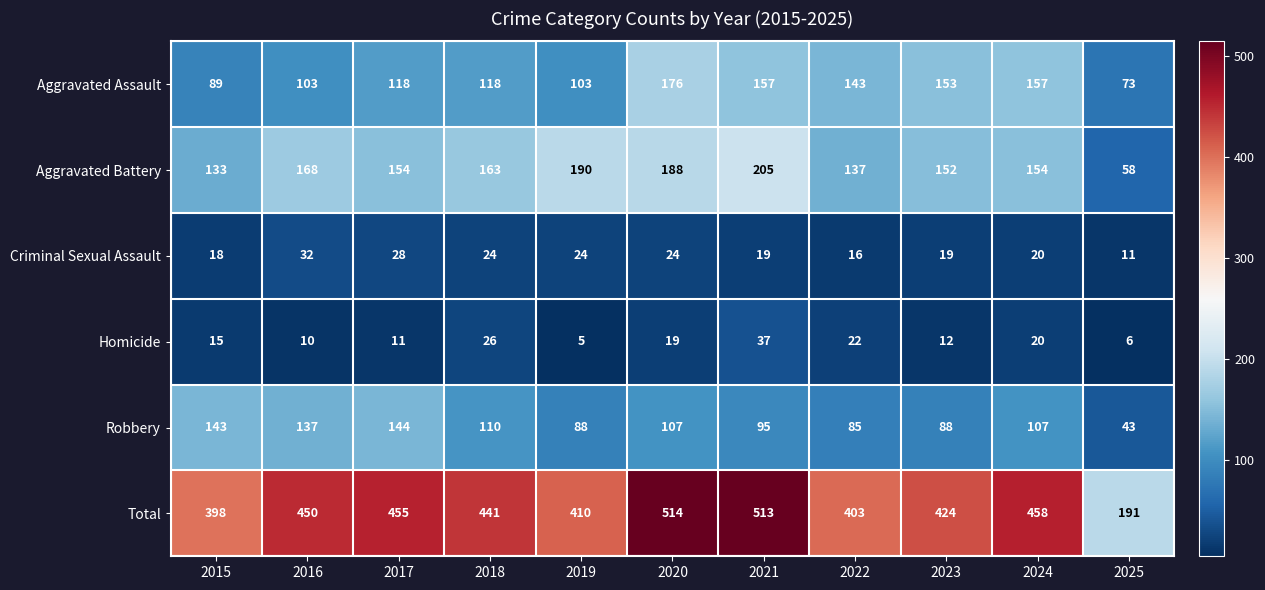

What is the sum of the Homicide values at 2025 and 2023?

18